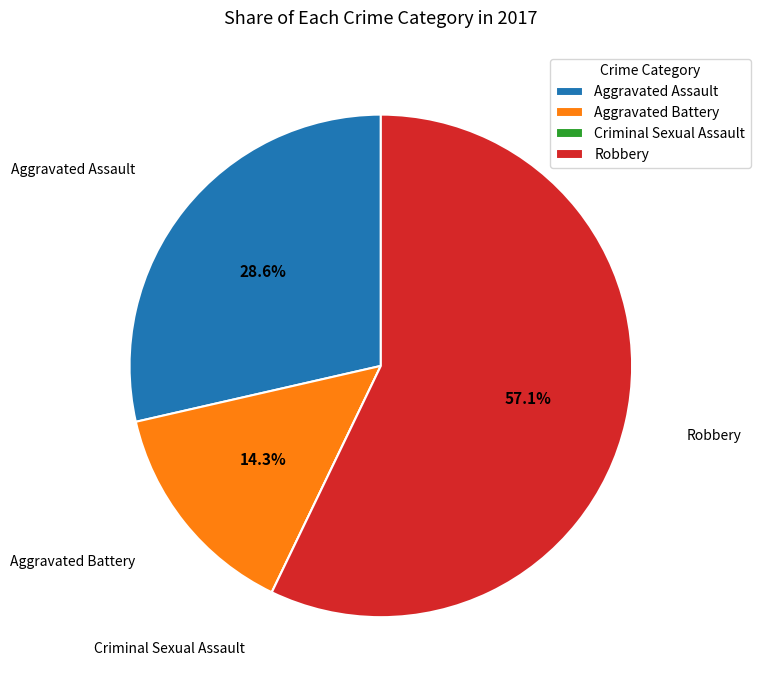

Is there a majority slice in this chart?

Yes